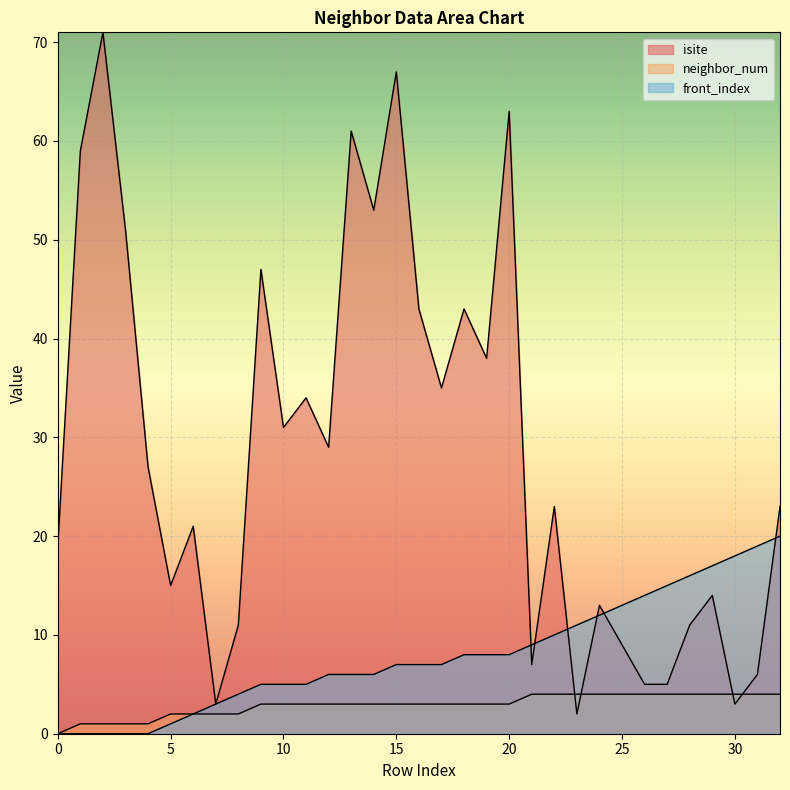

What is the greatest value displayed?

71